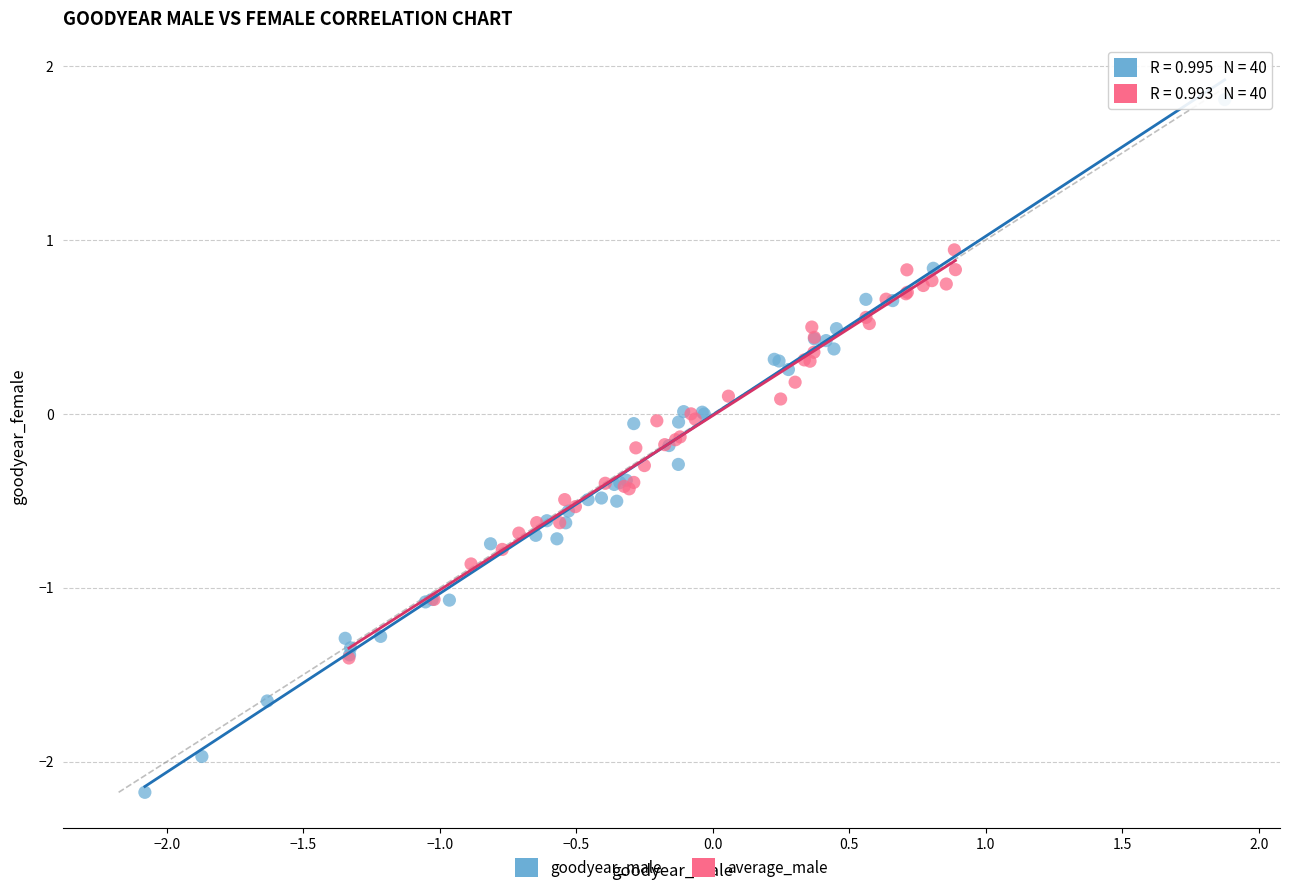

Which series contains the highest Y value?

goodyear_male